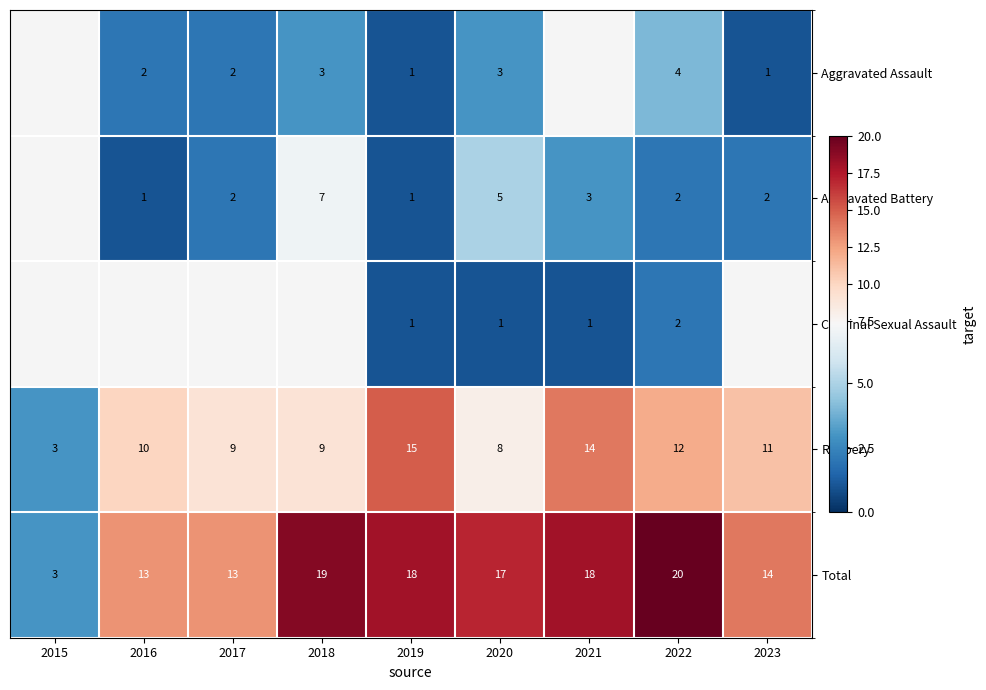

Is it true that Total equals 11 at 2020?

False